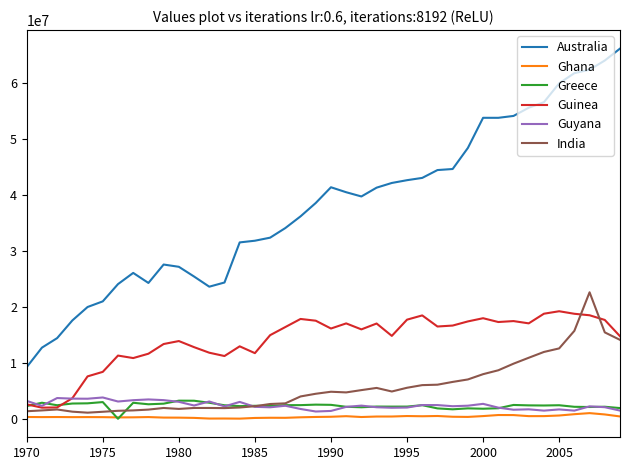

Which series has the widest spread of values?

Australia